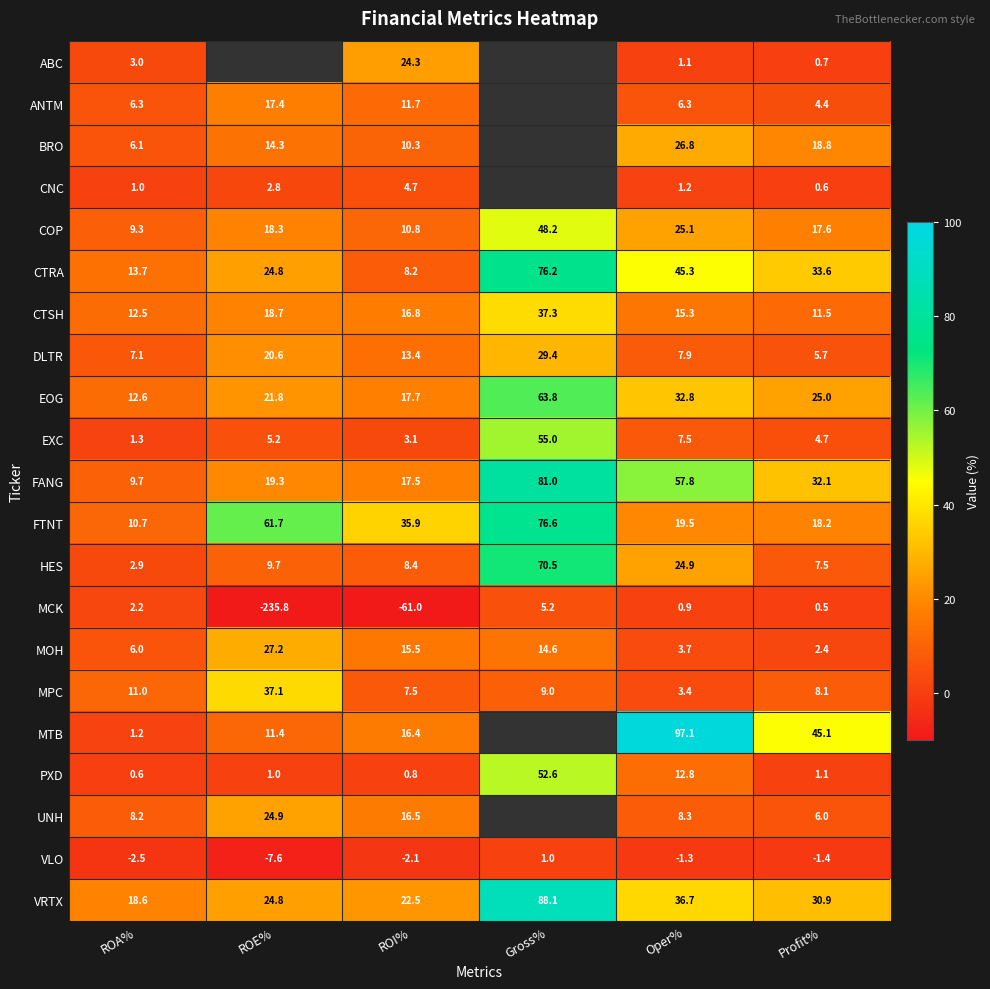

True or false: EOG has a value of 12.6 at ROA%.

True